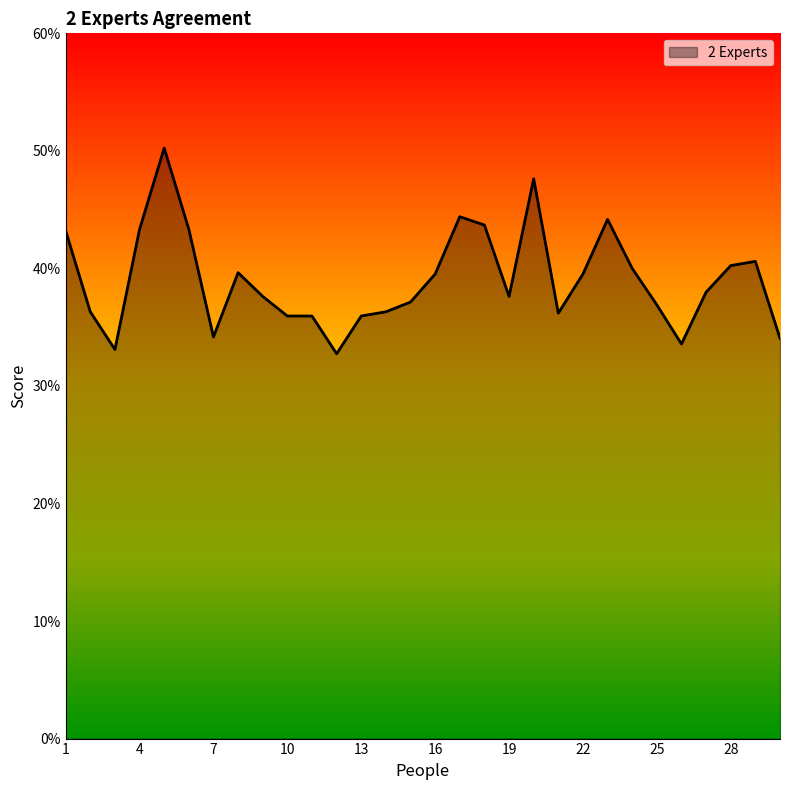

Does the chart display data point markers on the line(s)?

No